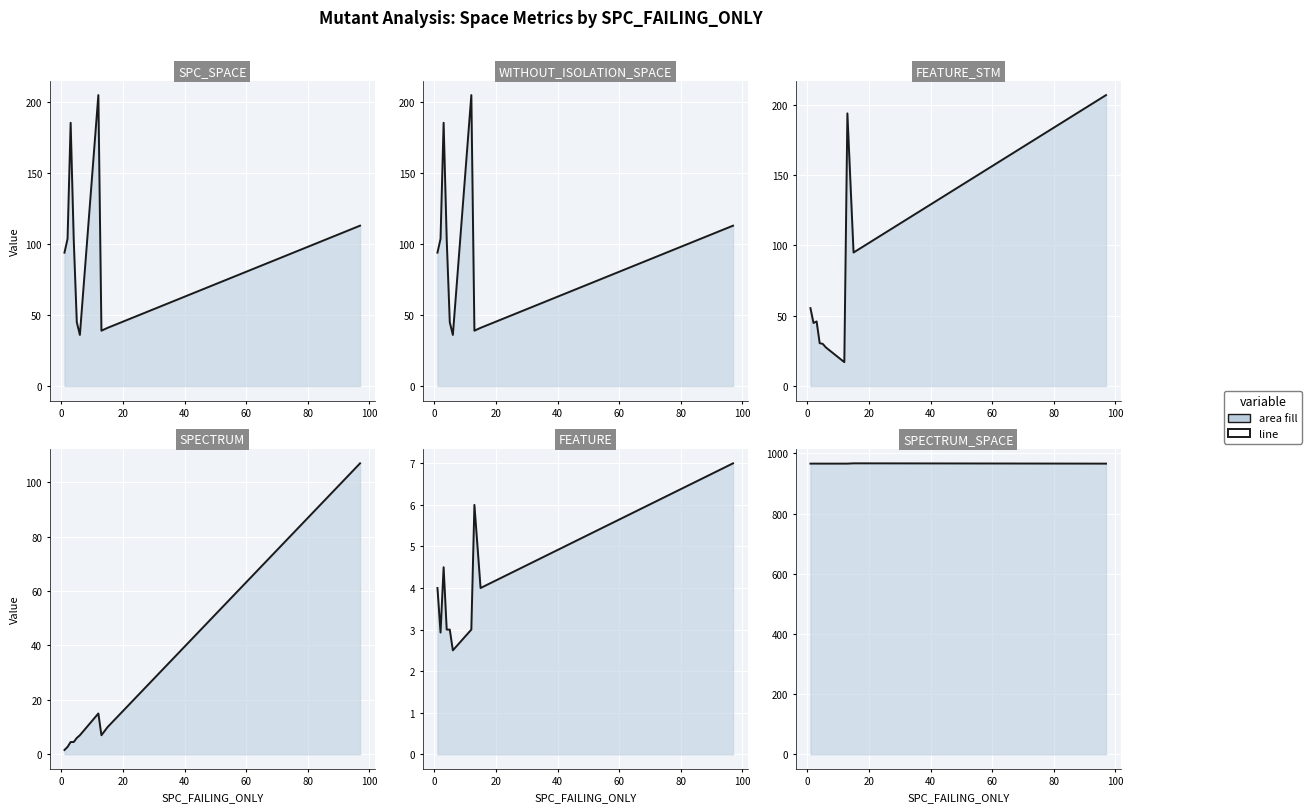

What is the difference between the maximum and minimum values in the SPC_SPACE_line series?

169.0